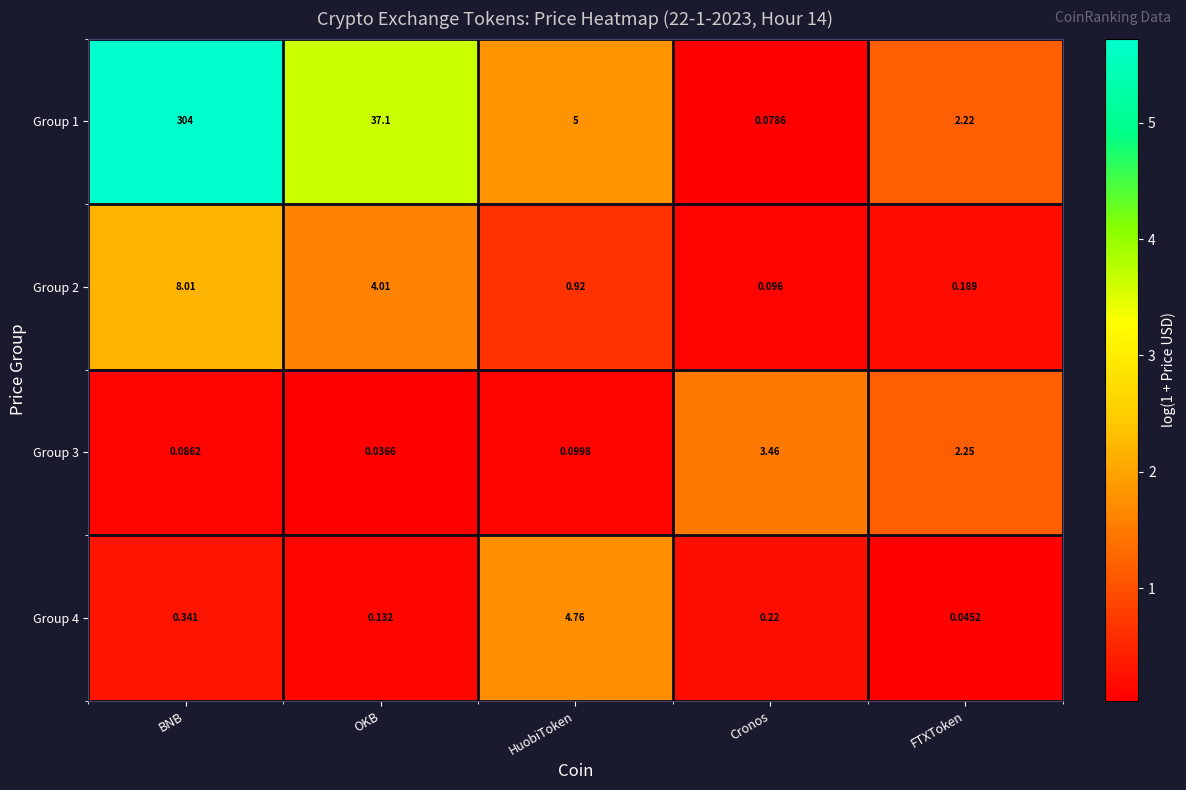

At FTXToken, list the series in order from smallest to largest.

Group 4, Group 2, Group 1, Group 3